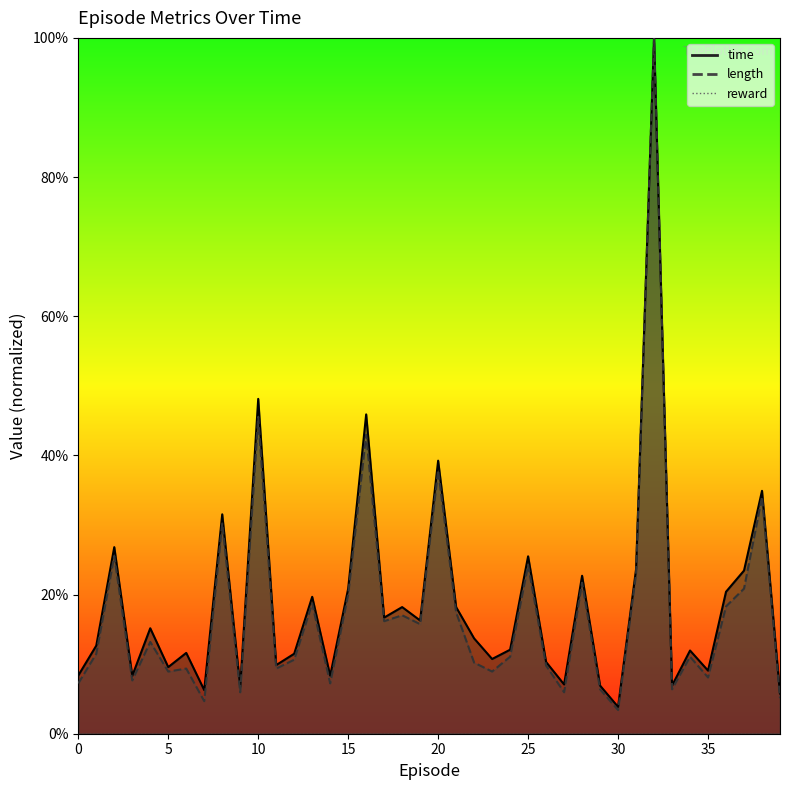

What is the value of the length point at the 14th from the left?

0.2